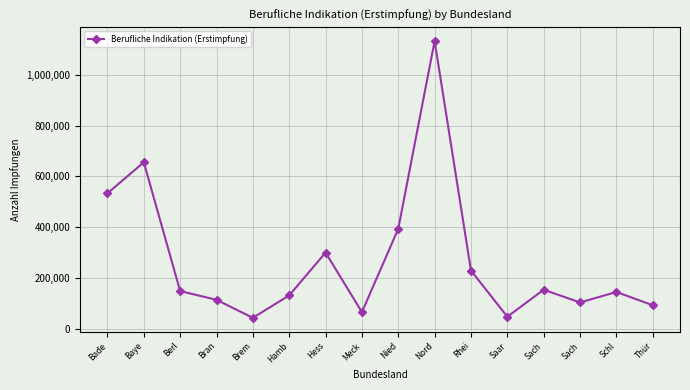

Reading left to right, extract all data points from this chart.

Bade=533341	Baye=655473	Berl=148686	Bran=114179	Brem=43401	Hamb=131636	Hess=299988	Meck=65860	Nied=393811	Nord=1132479	Rhei=229445	Saar=47634	Sach=153928	Sach=103878	Schl=145047	Thür=92894